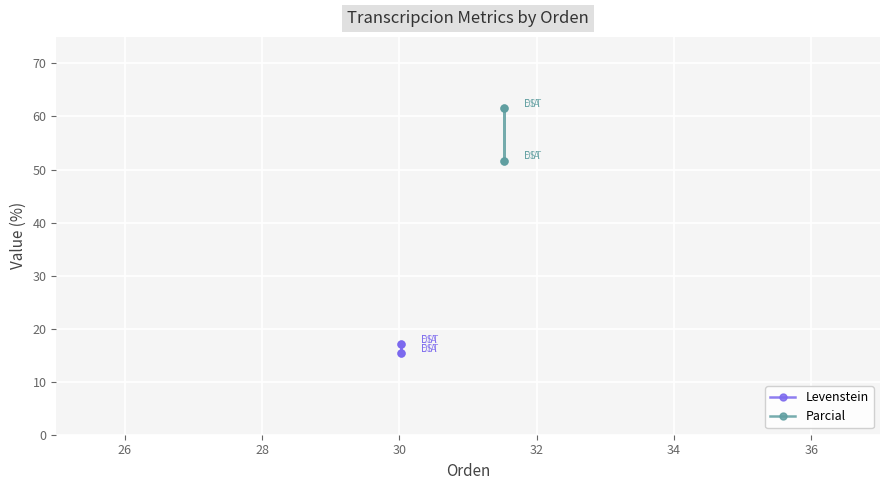

What are all the series names shown in the legend?

Levenstein, Parcial